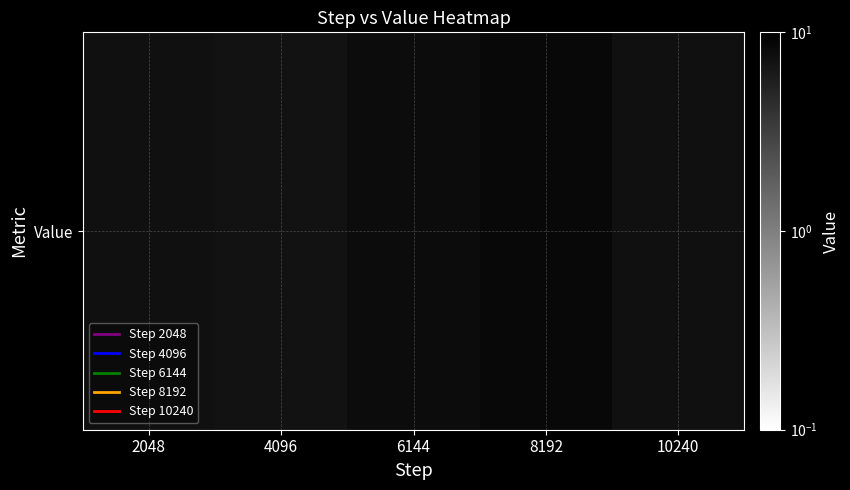

What is the sum of the values at 10240 and 6144?

15.5